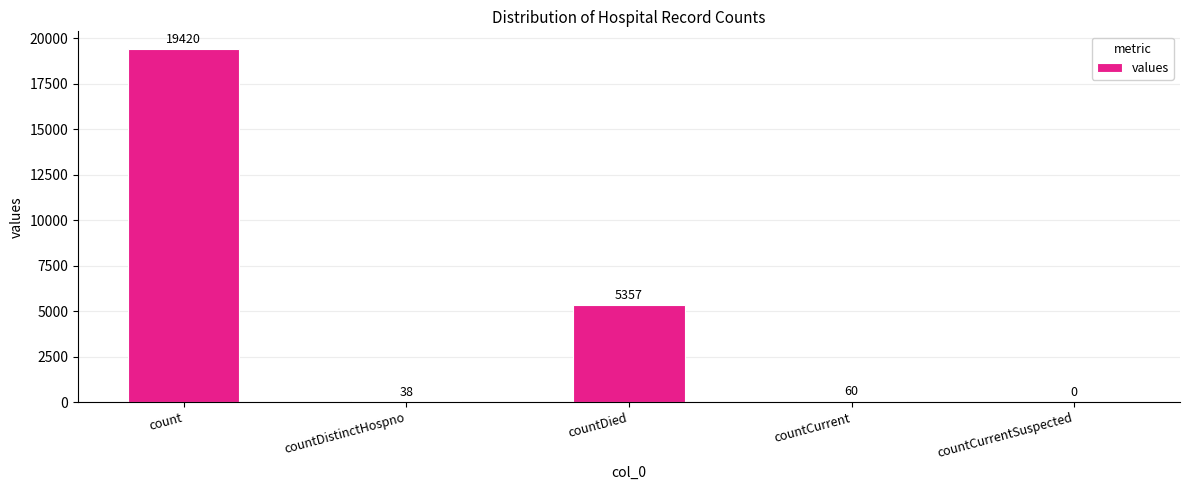

Approximately how many times larger is the value at count compared to countDied?

3.6